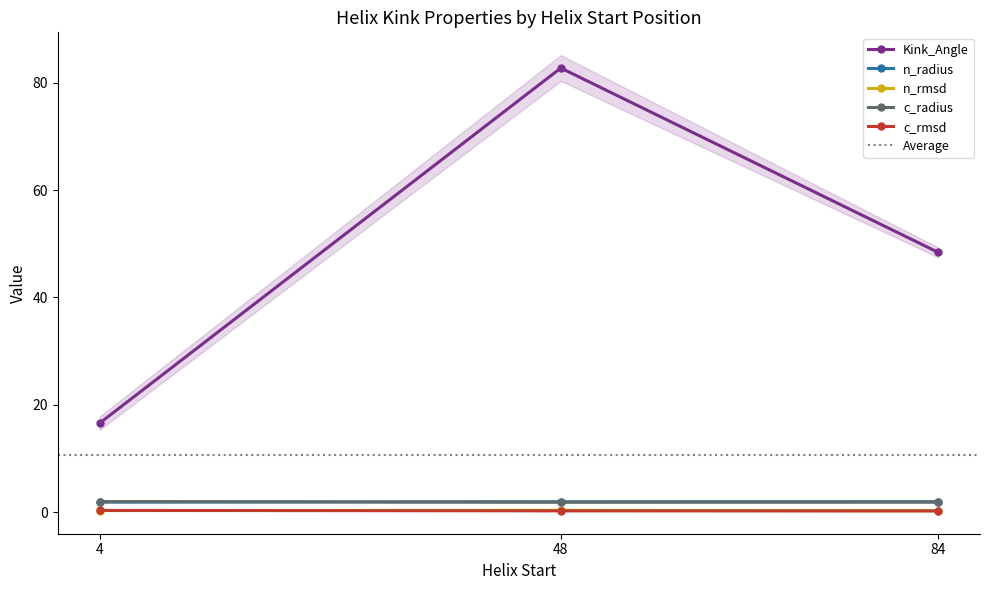

List the series in order of their peak value, lowest first.

c_rmsd, n_rmsd, n_radius, c_radius, Kink_Angle